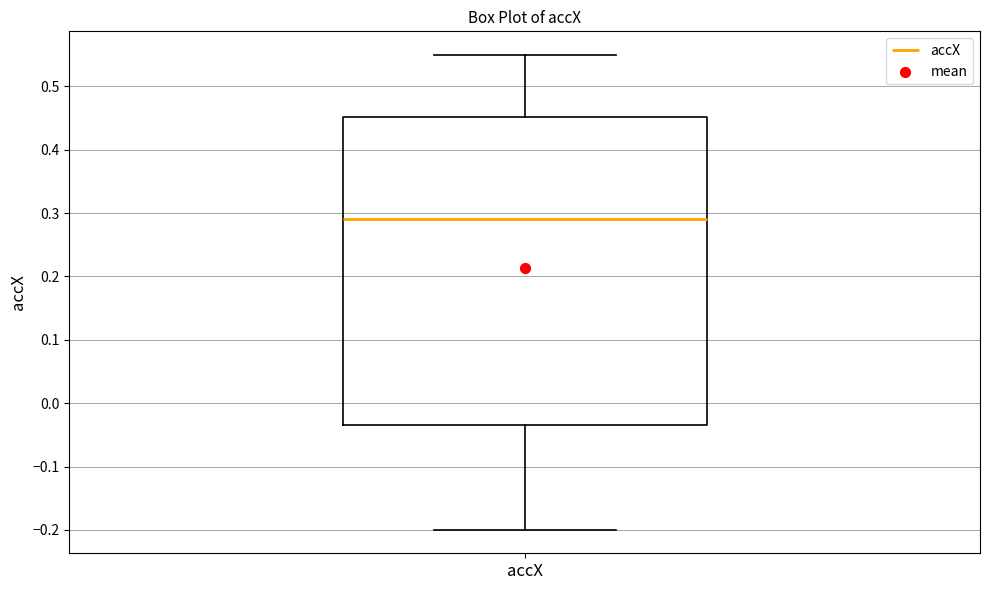

Transcribe this box plot: give where the median line is, the range the box spans, and where the two whiskers end, as read against the y-axis. The values are not printed on the chart, so give them approximately, as read against the axis.

median 0.29, box -0.03 to 0.45, whiskers -0.20 to 0.55